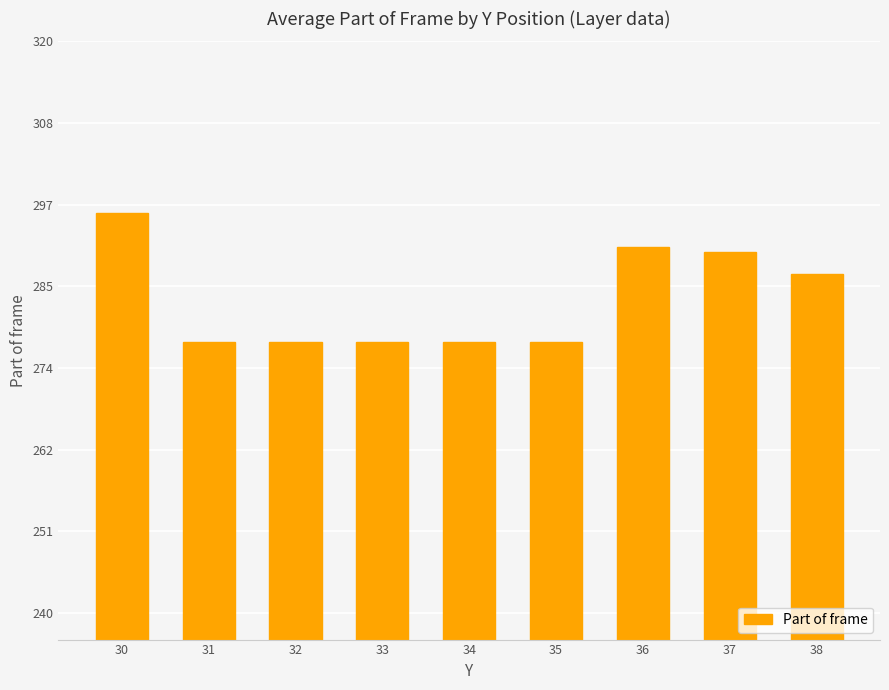

Reading left to right, extract all data points from this chart.

296.0	278.0	278.0	278.0	278.0	278.0	291.2	290.5	287.5